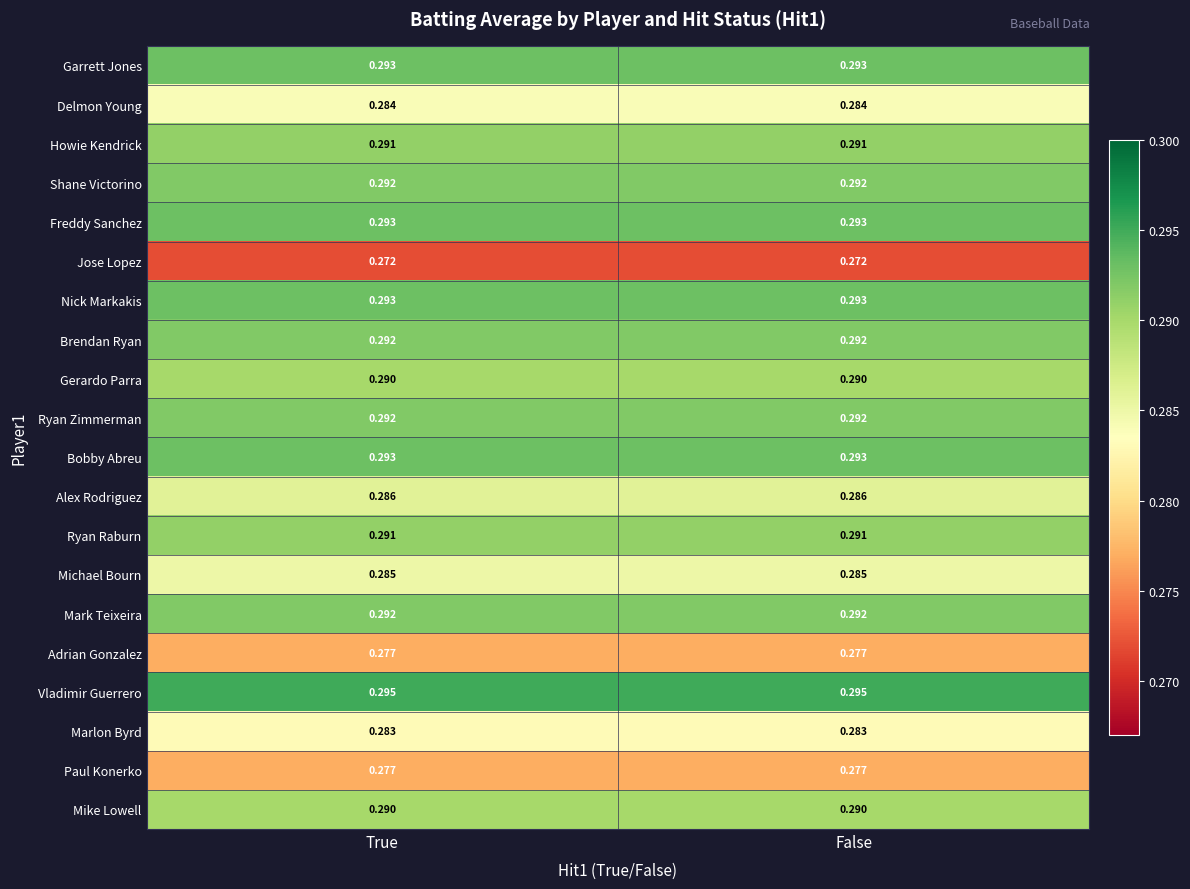

Which series has the largest total across all categories?

Vladimir Guerrero